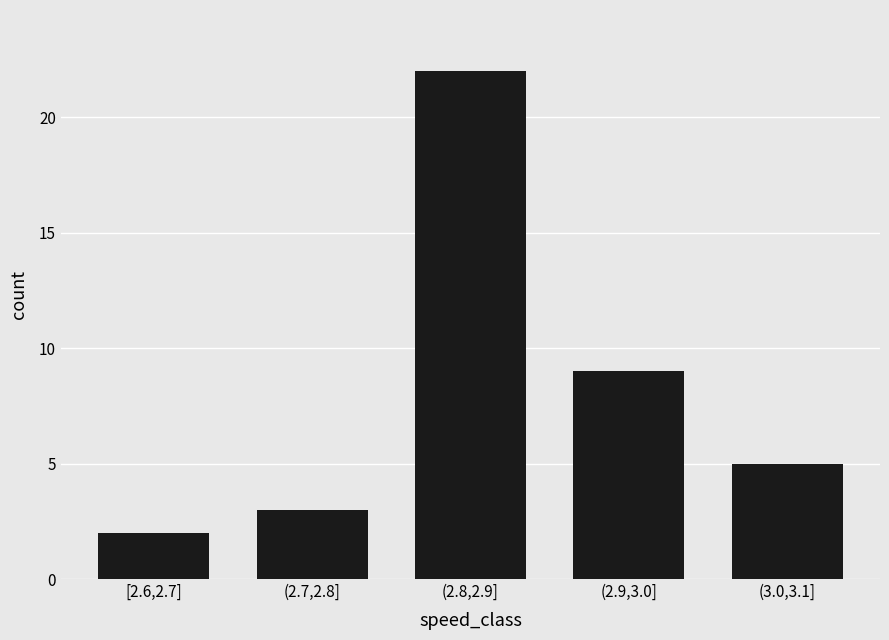

What position from the left is (3.0,3.1]?

5